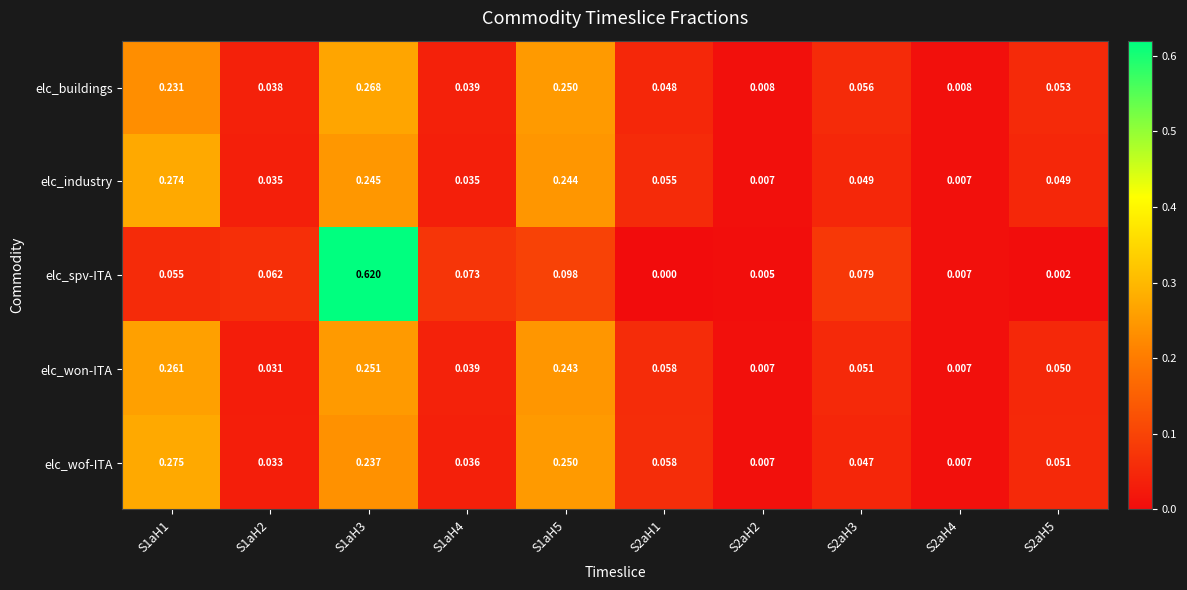

Is the value of elc_industry at S1aH4 greater than the value of elc_spv-ITA at S1aH4?

No